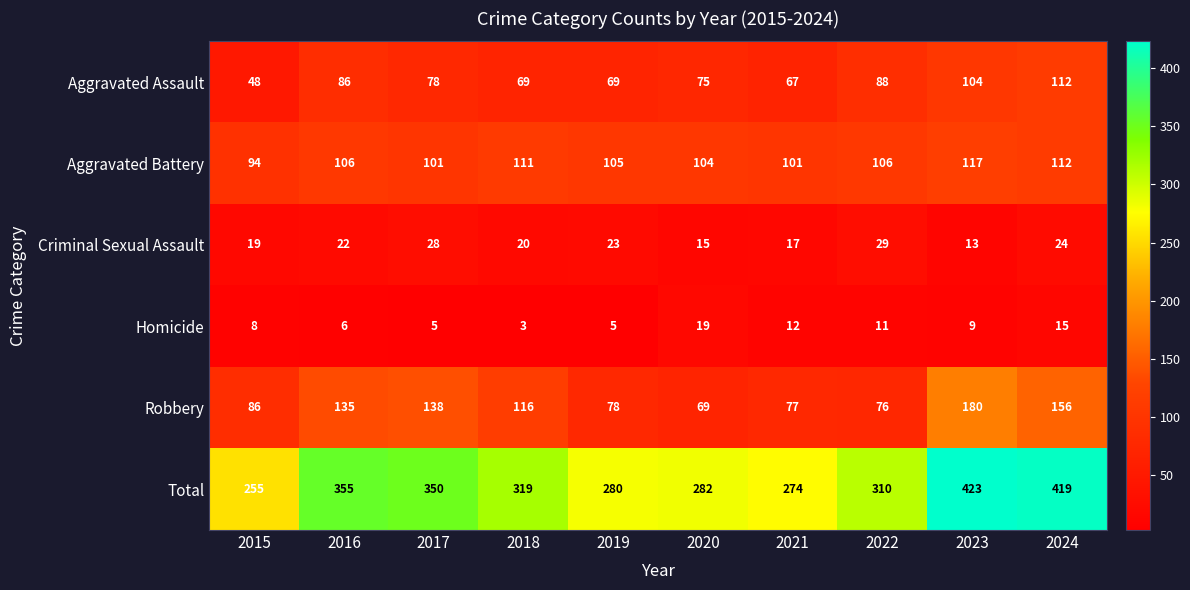

What is the average value of the Total series?

327